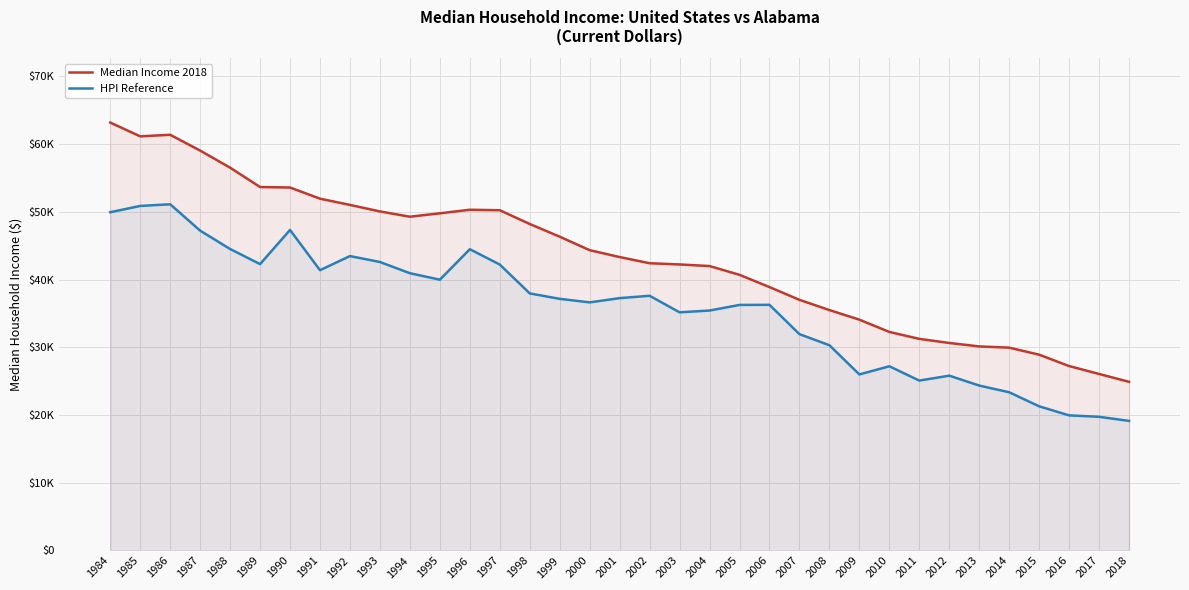

True or false: HPI Reference and Median Income 2018 cross at least once.

False